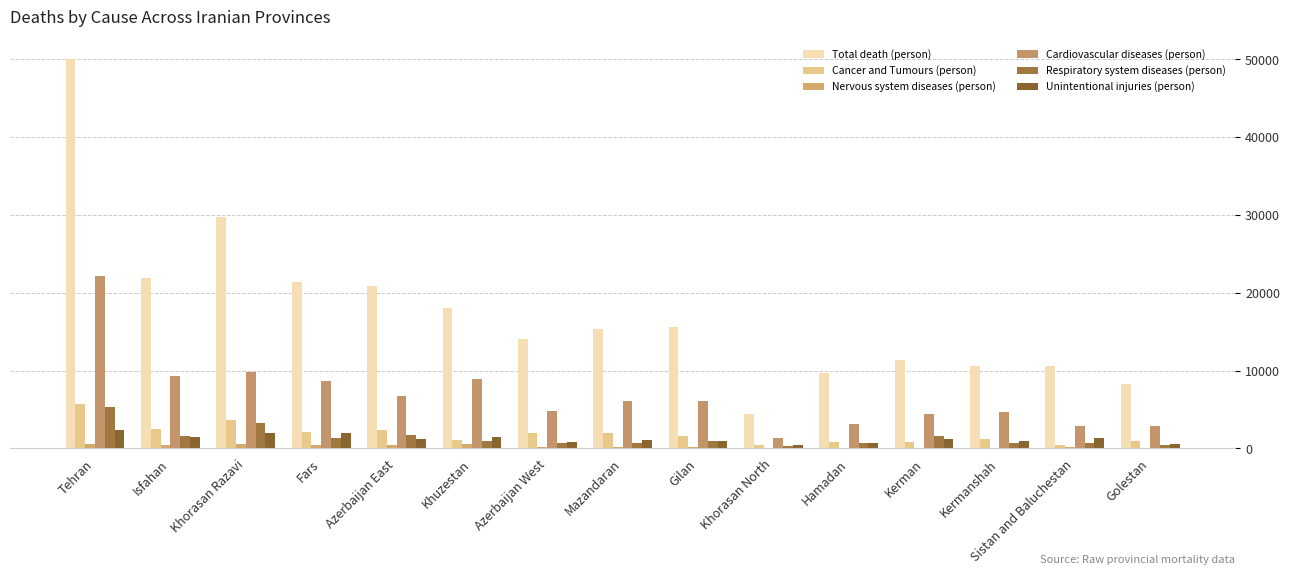

The Respiratory system diseases (person) series shows 491 at Golestan. True or false?

True